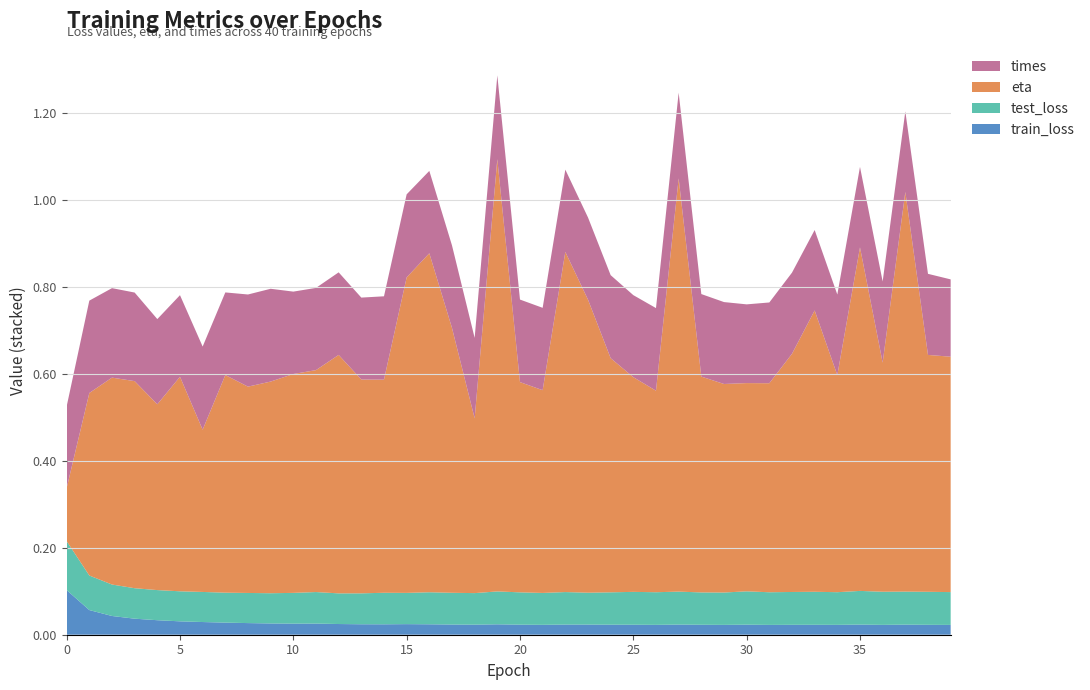

Reading right to left, what are all the values shown in this chart?

train_loss: 39=0.0	38=0.0	37=0.0	36=0.0	35=0.0	34=0.0	33=0.0	32=0.0	31=0.0	30=0.0	29=0.0	28=0.0	27=0.0	26=0.0	25=0.0	24=0.0	23=0.0	22=0.0	21=0.0	20=0.0	19=0.0	18=0.0	17=0.0	16=0.0	15=0.0	14=0.0	13=0.0	12=0.0	11=0.0	10=0.0	9=0.0	8=0.0	7=0.0	6=0.0	5=0.0	4=0.0	3=0.0	2=0.0	1=0.1	0=0.1
test_loss: 39=0.1	38=0.1	37=0.1	36=0.1	35=0.1	34=0.1	33=0.1	32=0.1	31=0.1	30=0.1	29=0.1	28=0.1	27=0.1	26=0.1	25=0.1	24=0.1	23=0.1	22=0.1	21=0.1	20=0.1	19=0.1	18=0.1	17=0.1	16=0.1	15=0.1	14=0.1	13=0.1	12=0.1	11=0.1	10=0.1	9=0.1	8=0.1	7=0.1	6=0.1	5=0.1	4=0.1	3=0.1	2=0.1	1=0.1	0=0.1
eta: 39=0.5	38=0.5	37=0.9	36=0.5	35=0.8	34=0.5	33=0.6	32=0.5	31=0.5	30=0.5	29=0.5	28=0.5	27=1.0	26=0.5	25=0.5	24=0.5	23=0.7	22=0.8	21=0.5	20=0.5	19=1.0	18=0.4	17=0.6	16=0.8	15=0.7	14=0.5	13=0.5	12=0.5	11=0.5	10=0.5	9=0.5	8=0.5	7=0.5	6=0.4	5=0.5	4=0.4	3=0.5	2=0.5	1=0.4	0=0.1
times: 39=0.2	38=0.2	37=0.2	36=0.2	35=0.2	34=0.2	33=0.2	32=0.2	31=0.2	30=0.2	29=0.2	28=0.2	27=0.2	26=0.2	25=0.2	24=0.2	23=0.2	22=0.2	21=0.2	20=0.2	19=0.2	18=0.2	17=0.2	16=0.2	15=0.2	14=0.2	13=0.2	12=0.2	11=0.2	10=0.2	9=0.2	8=0.2	7=0.2	6=0.2	5=0.2	4=0.2	3=0.2	2=0.2	1=0.2	0=0.2